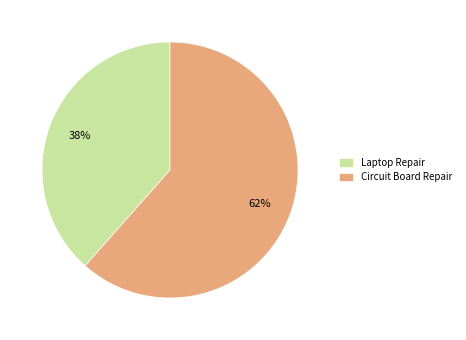

Which slice is the largest?

Circuit Board Repair